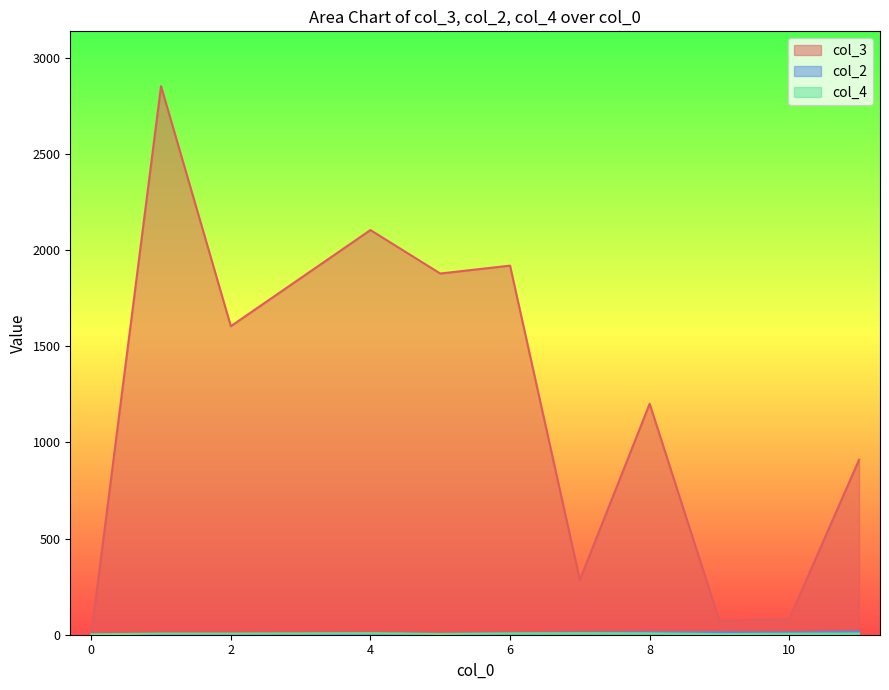

At how many categories does at least one series exceed 371?

7